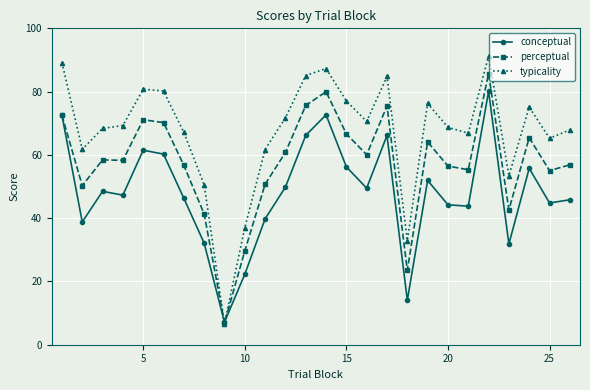

How many interior local peaks does the typicality series have?

6